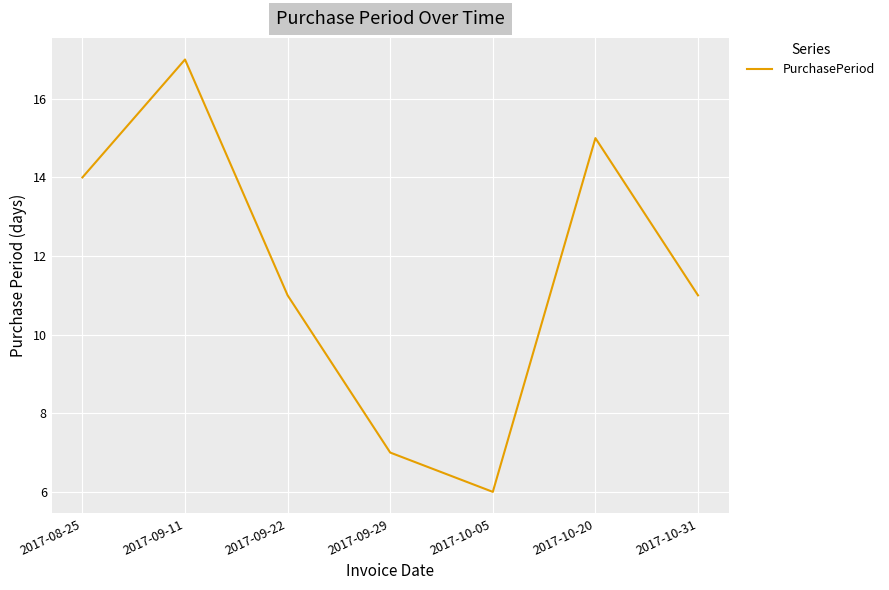

At which category does the chart reach its minimum across all series?

2017-10-05